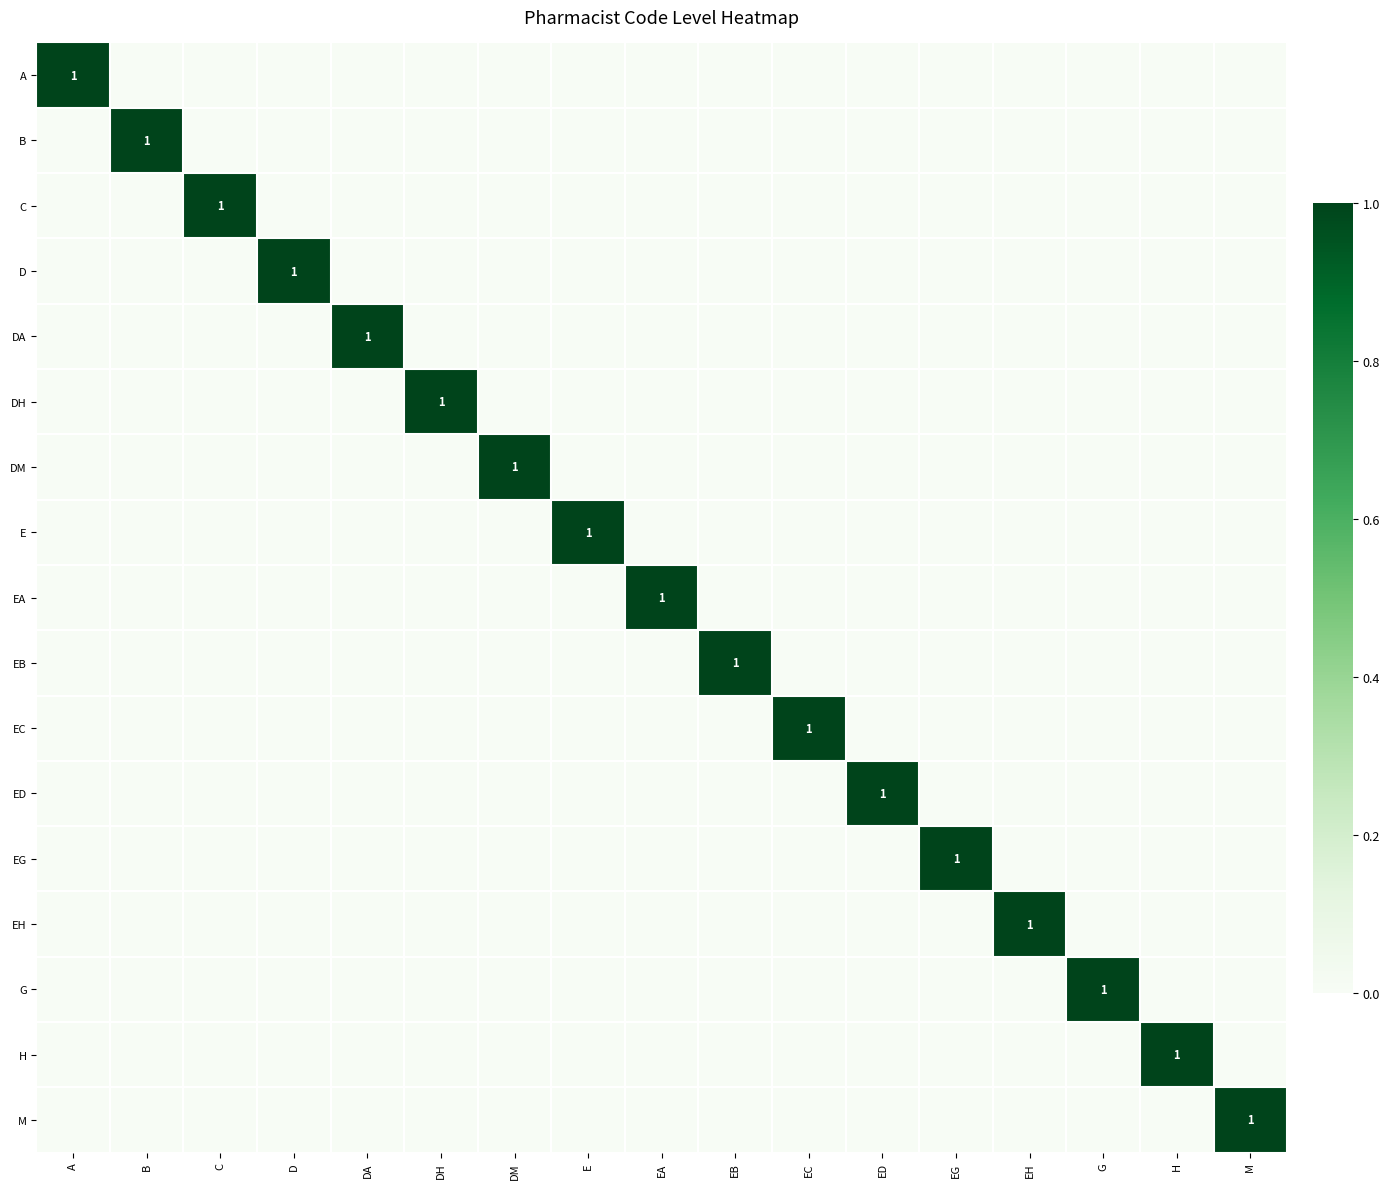

How many data points does each series have?

17